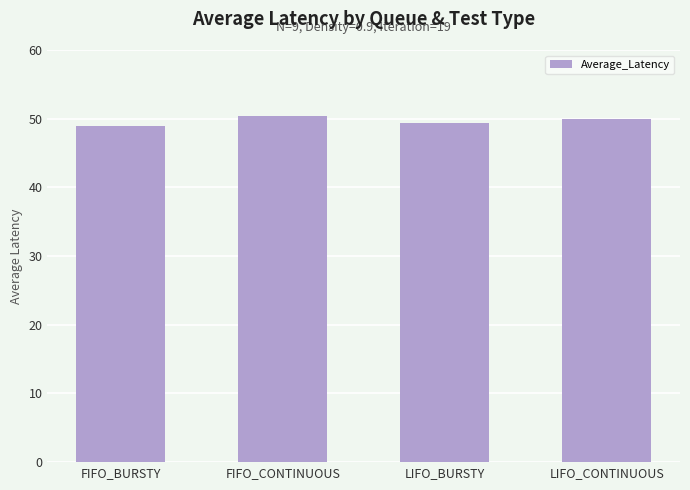

What position from the right is LIFO_CONTINUOUS?

1